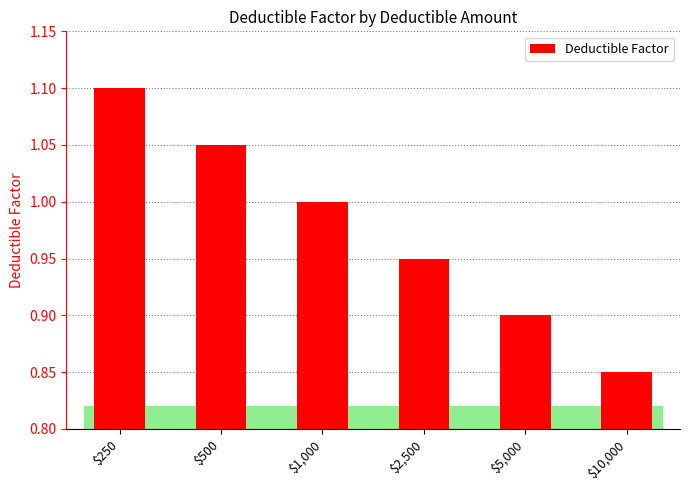

The value at $5,000 is 1.3. True or false?

False